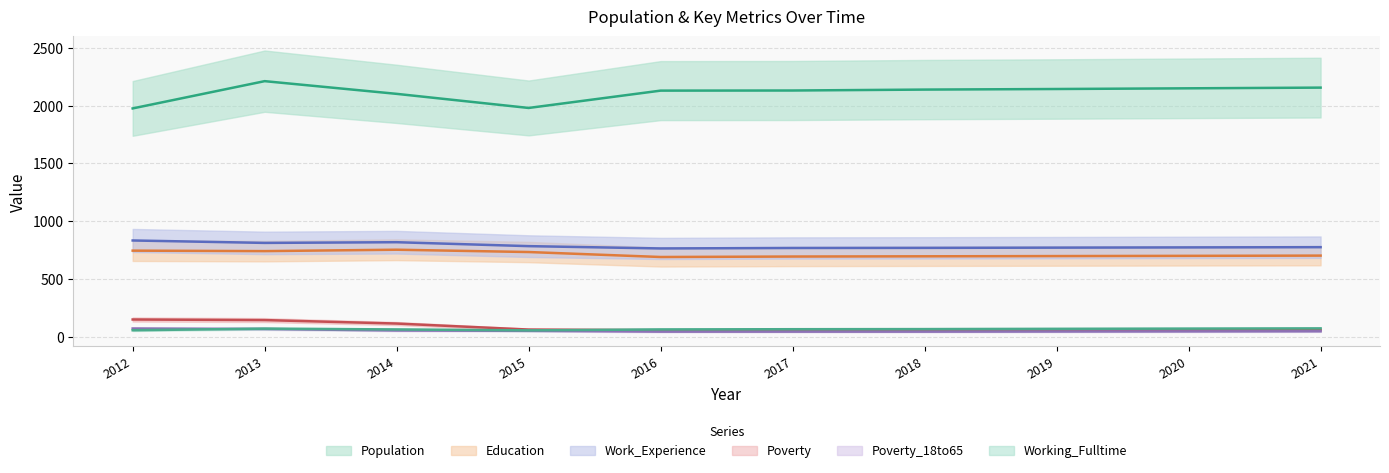

What is the difference between the second highest and minimum values in the Population series?

180